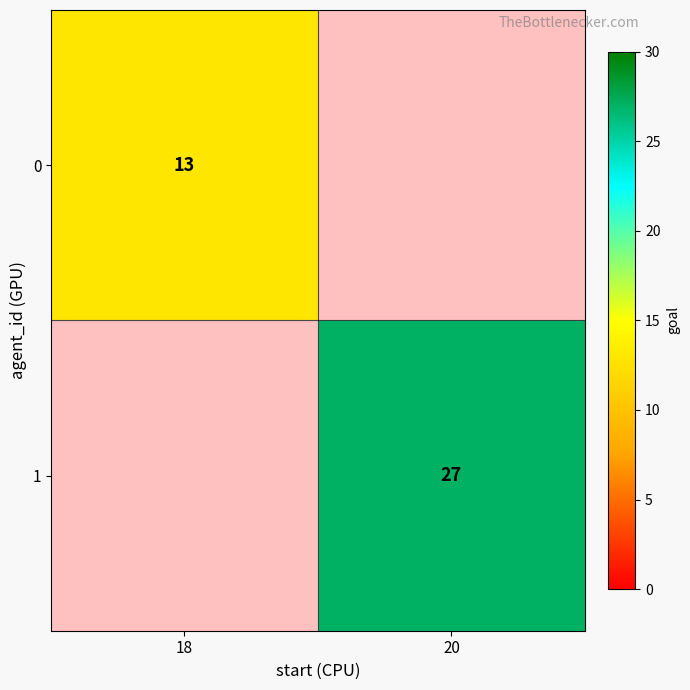

How many data points does each series have?

2